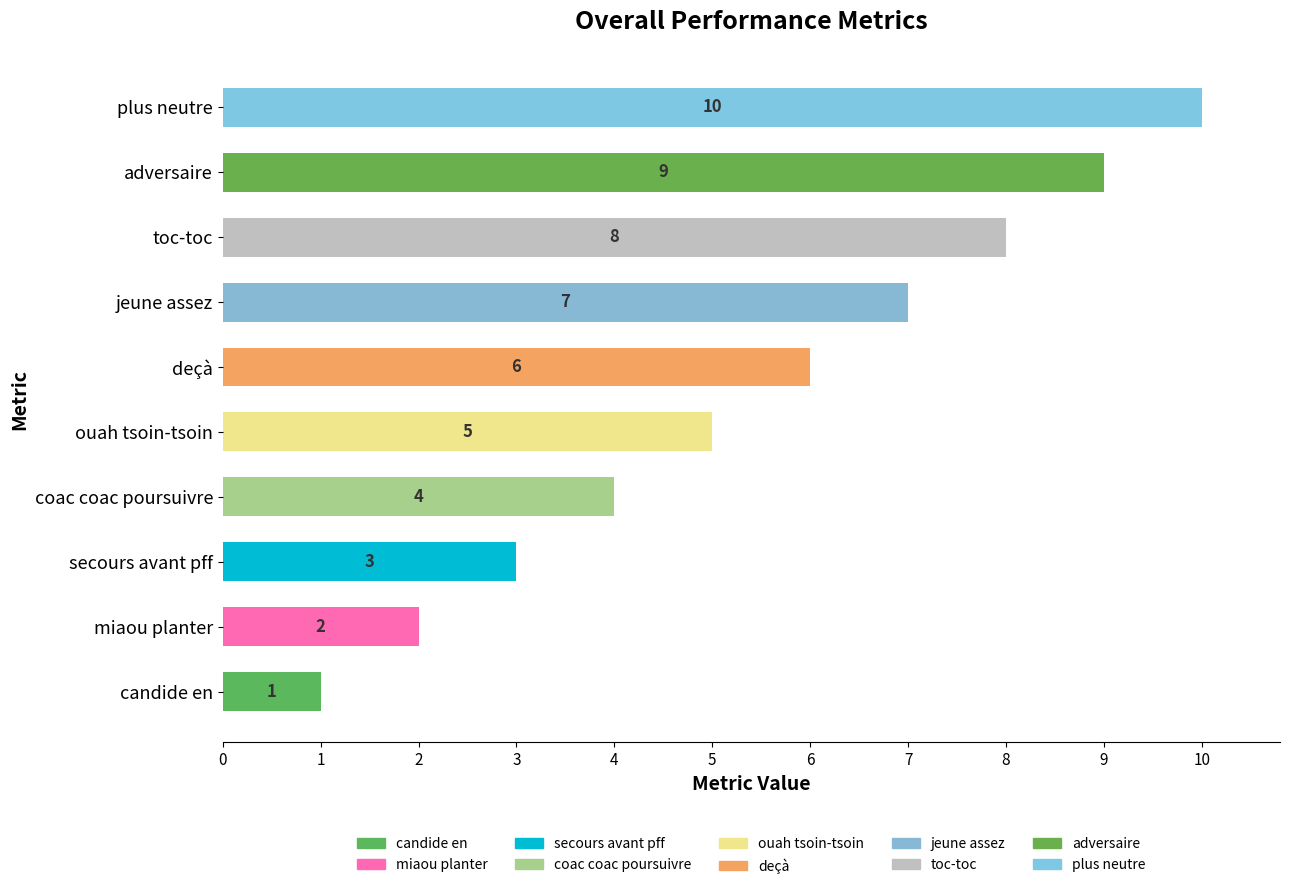

Which category has the highest value across all series?

plus neutre